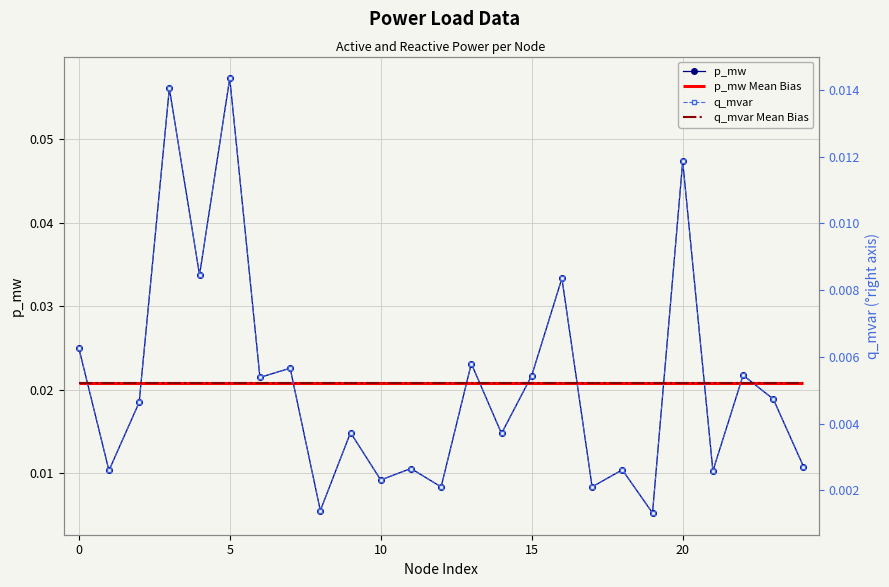

How many data points does each series have?

25